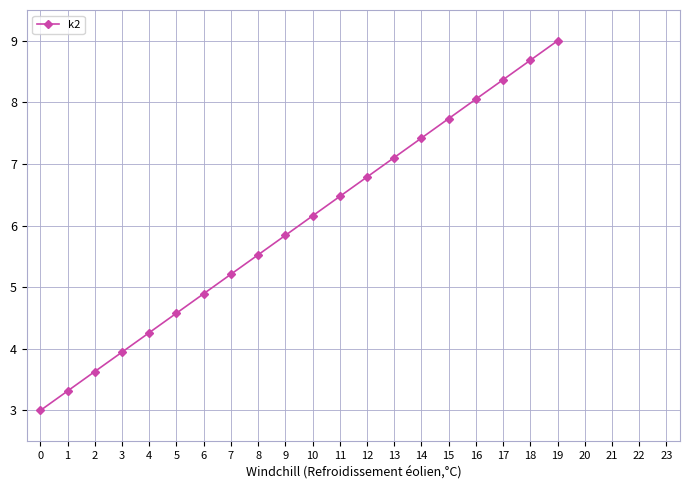

Reading left to right, list all the values displayed in this chart.

3.0	3.3	3.6	3.9	4.3	4.6	4.9	5.2	5.5	5.8	6.2	6.5	6.8	7.1	7.4	7.7	8.1	8.4	8.7	9.0